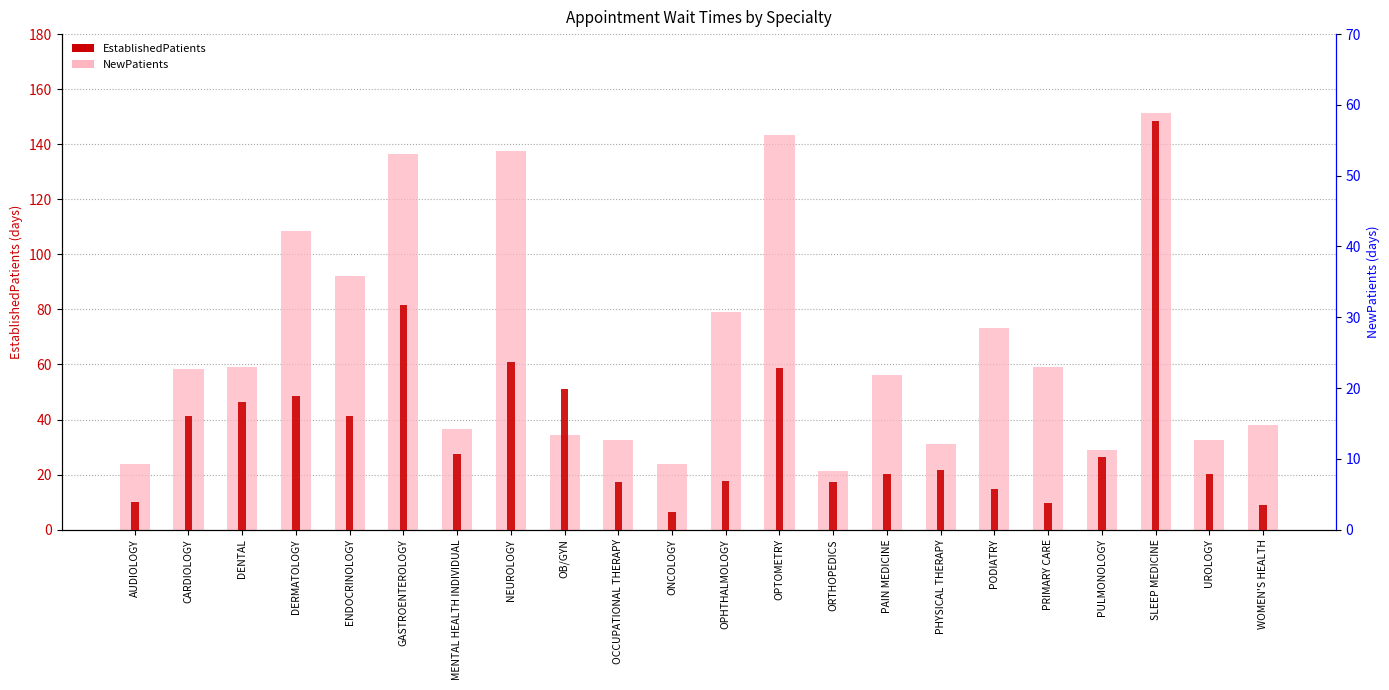

What is the maximum value for EstablishedPatients?

57.7